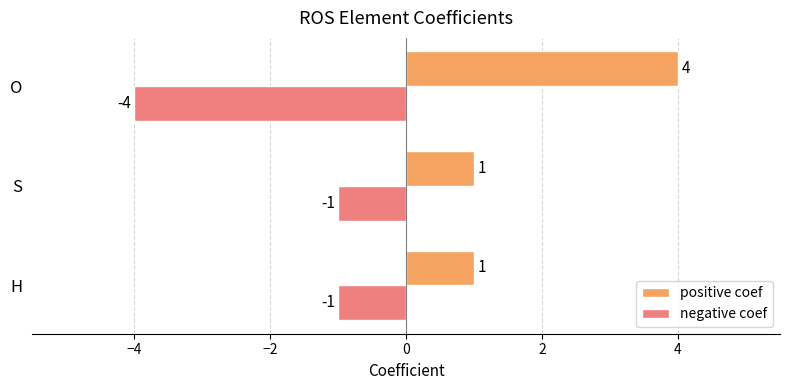

Count the number of data series in this chart.

2